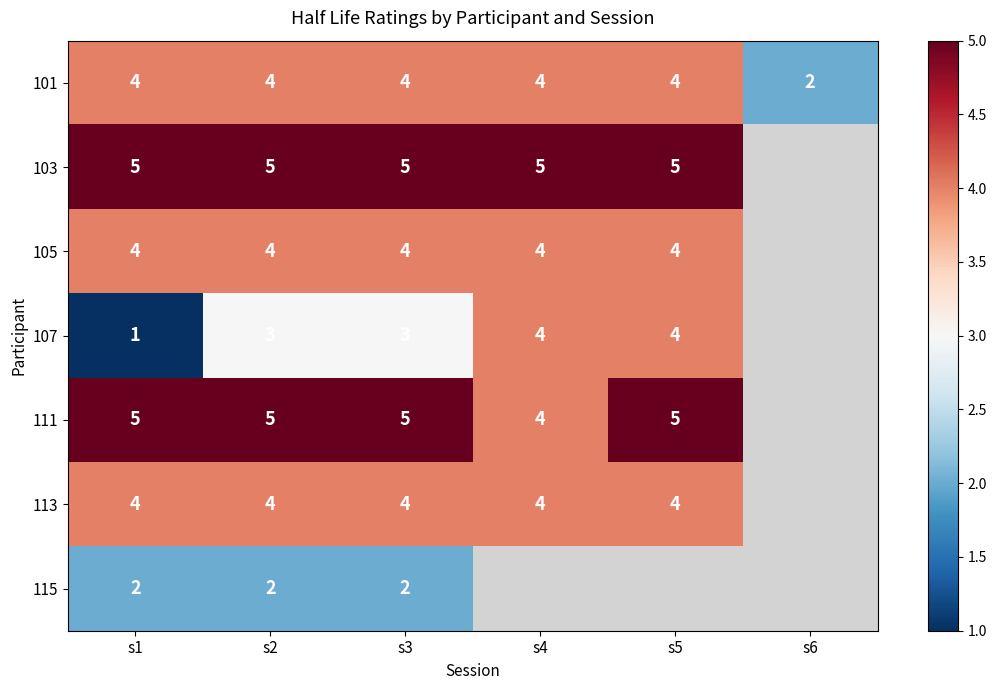

Is it true that 113 equals 1.0 at s3?

False